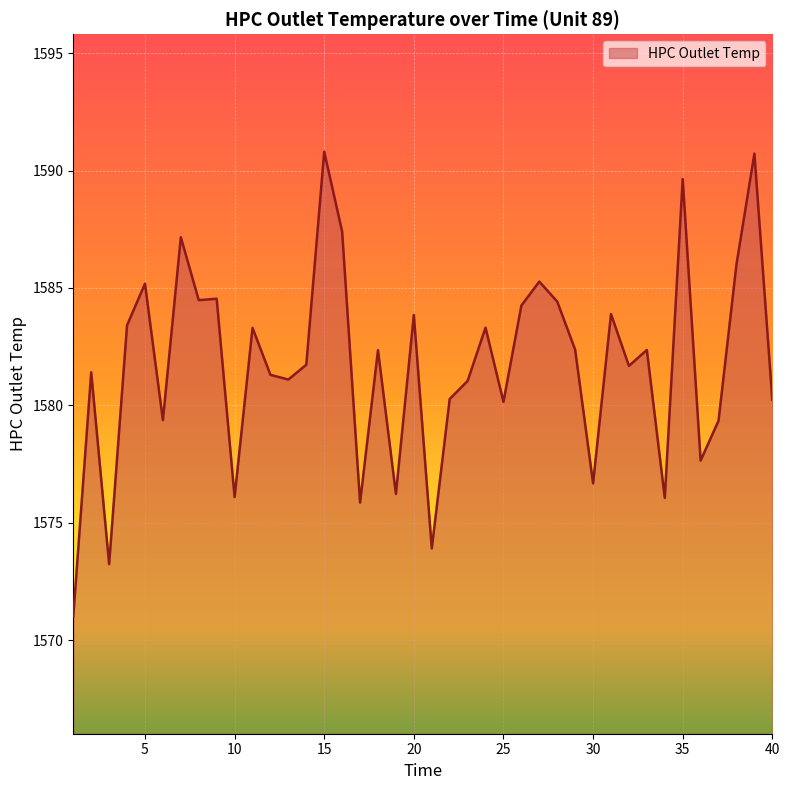

How many lines are shown in the chart?

1